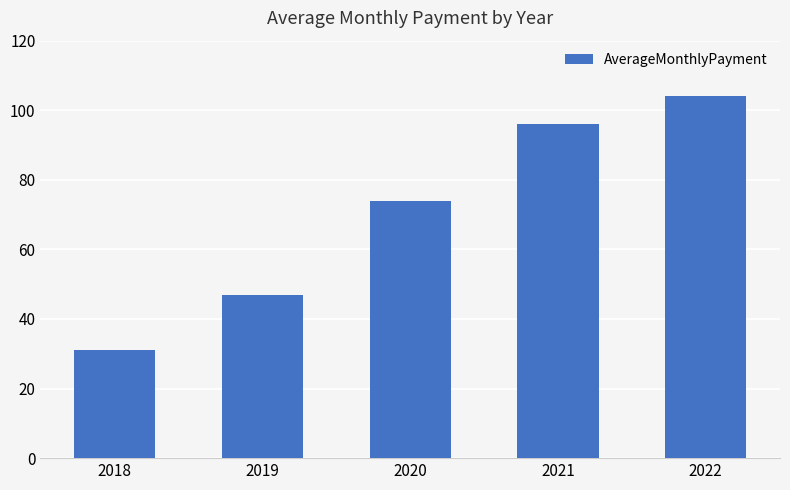

What is the difference between the maximum and second lowest values?

57